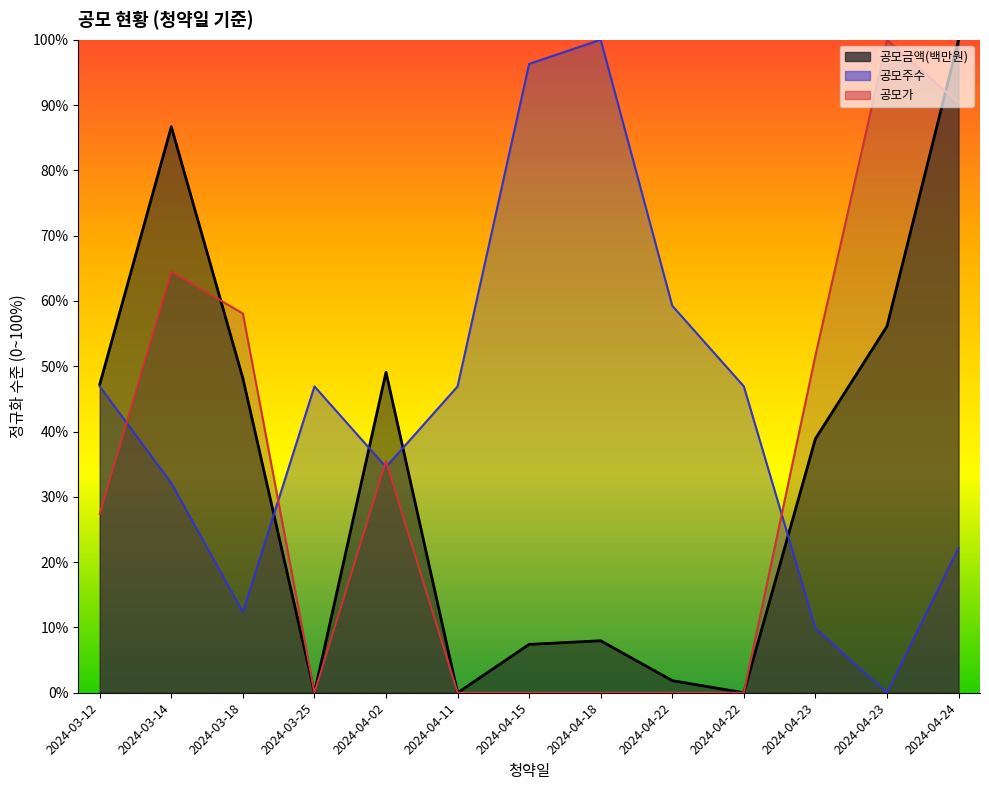

The value of 공모가 at 2024-03-14 is 107.8. True or false?

False